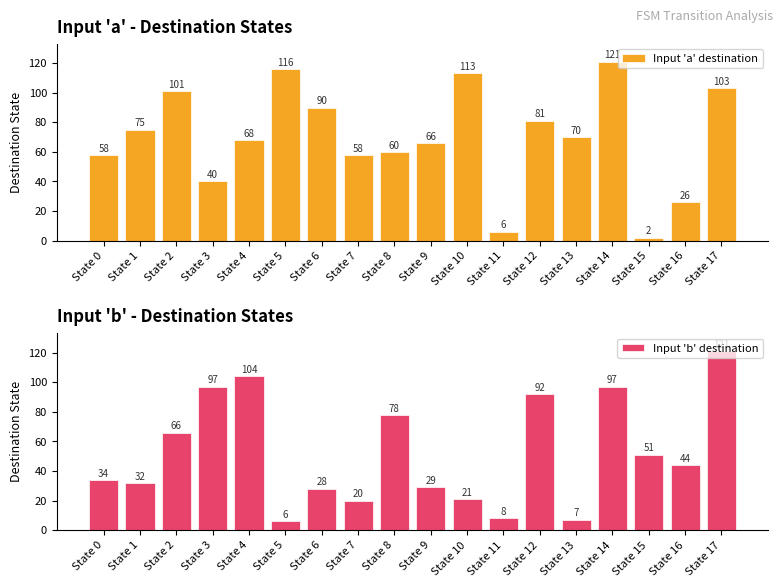

The Input 'a' destination series shows 101 at State 2. True or false?

True